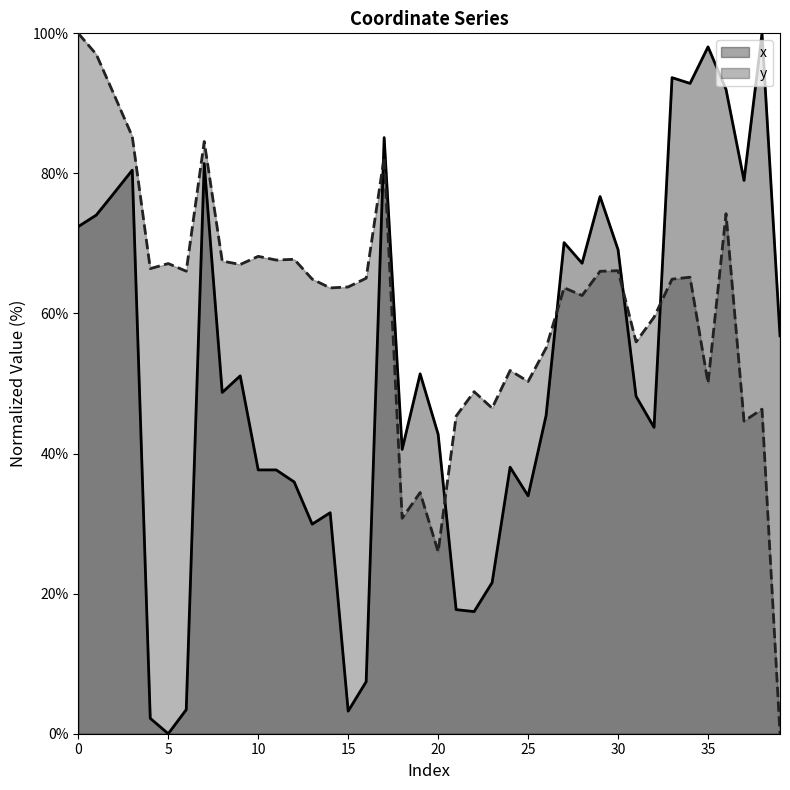

At which category does the chart reach its peak across all series?

38